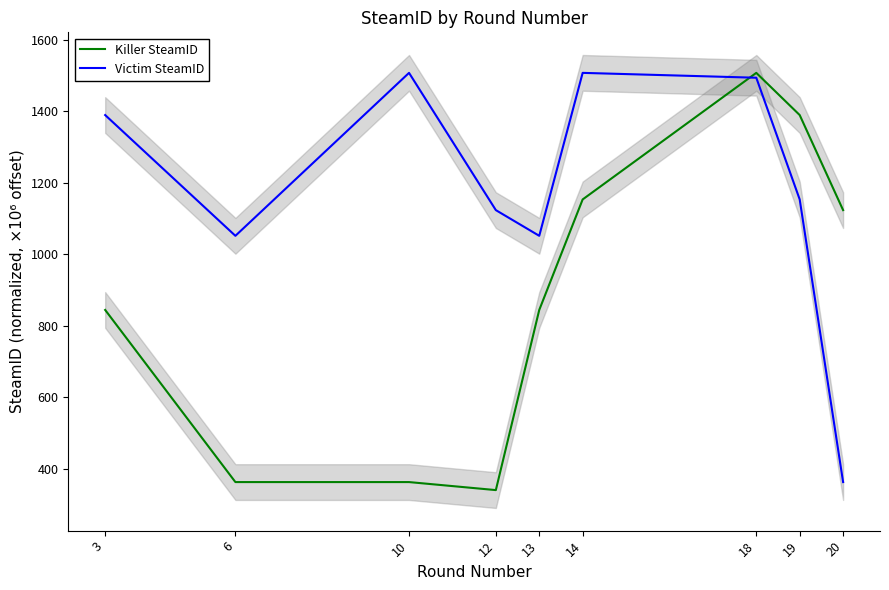

At which label does Killer SteamID reach its peak?

18